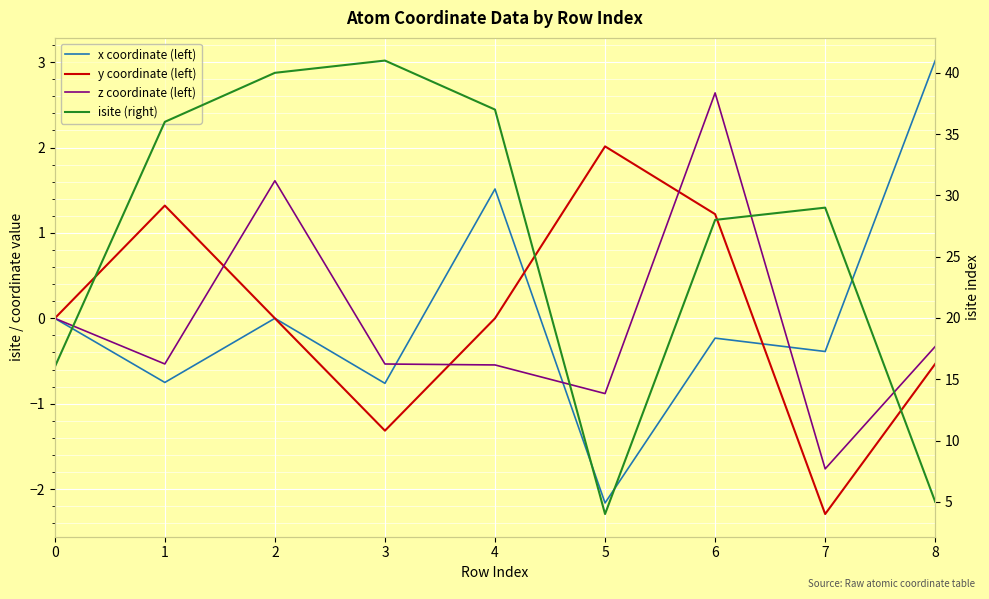

What is the approximate value of z coordinate (left) at 6?

2.6